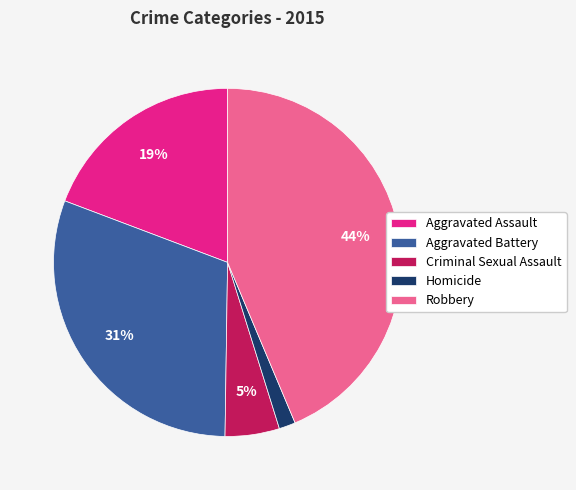

Combined, do Robbery and Aggravated Assault account for over 50%?

Yes